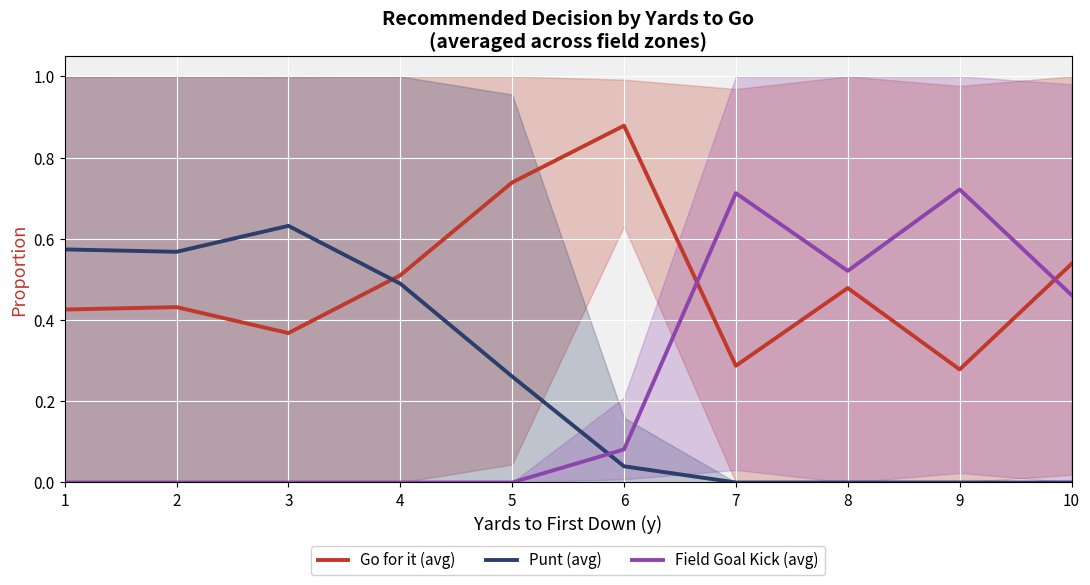

How many values in Punt (avg) are above zero?

6